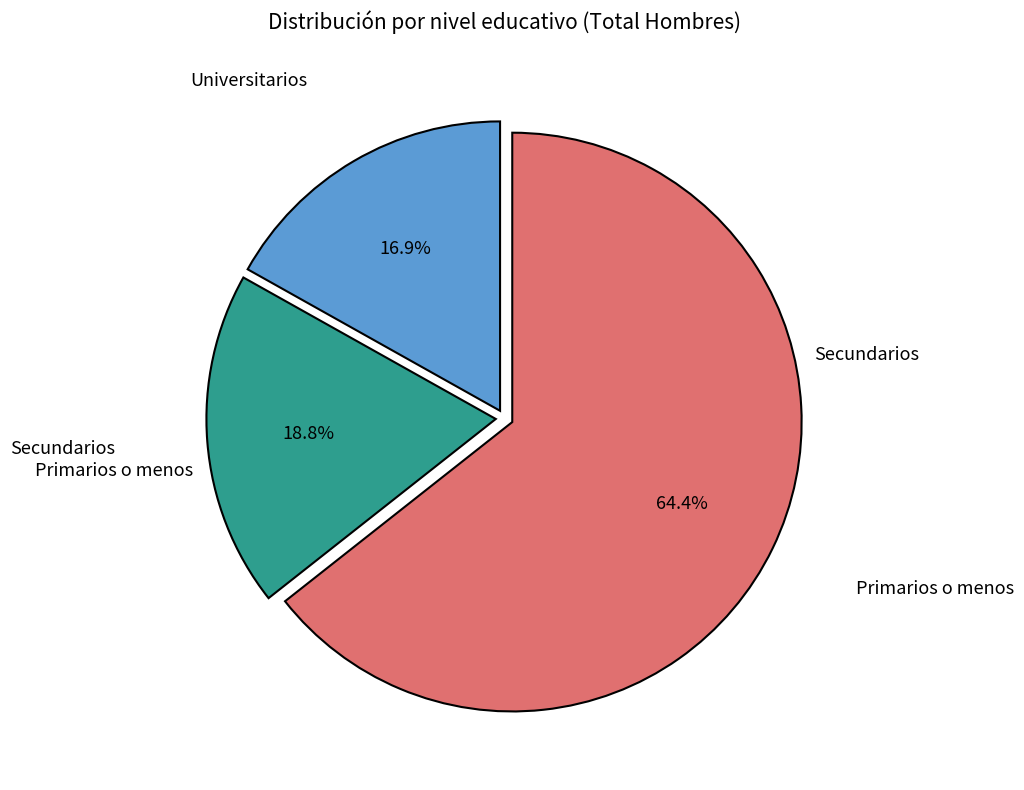

Is there any slice that represents more than half of the pie?

Yes